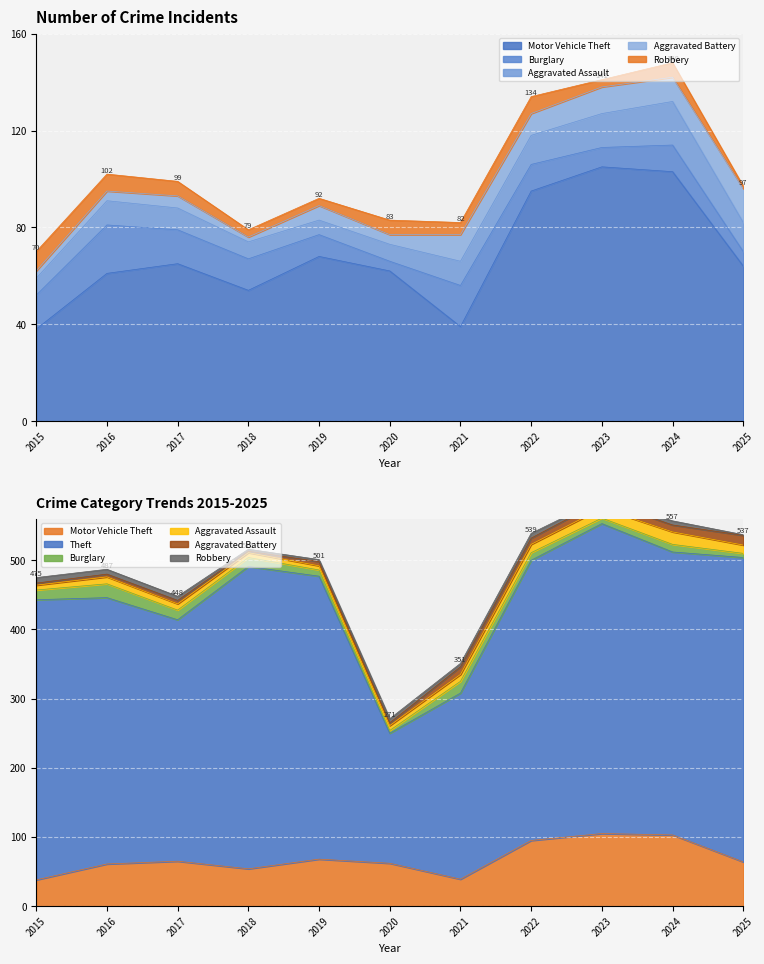

The value of Motor Vehicle Theft at 2018 is 93. True or false?

False